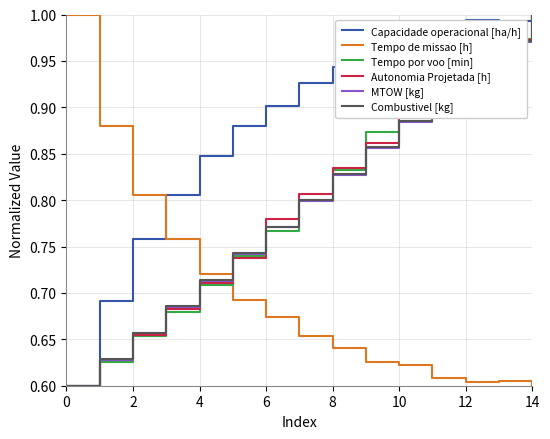

Which series has the largest total across all categories?

Capacidade operacional [ha/h]